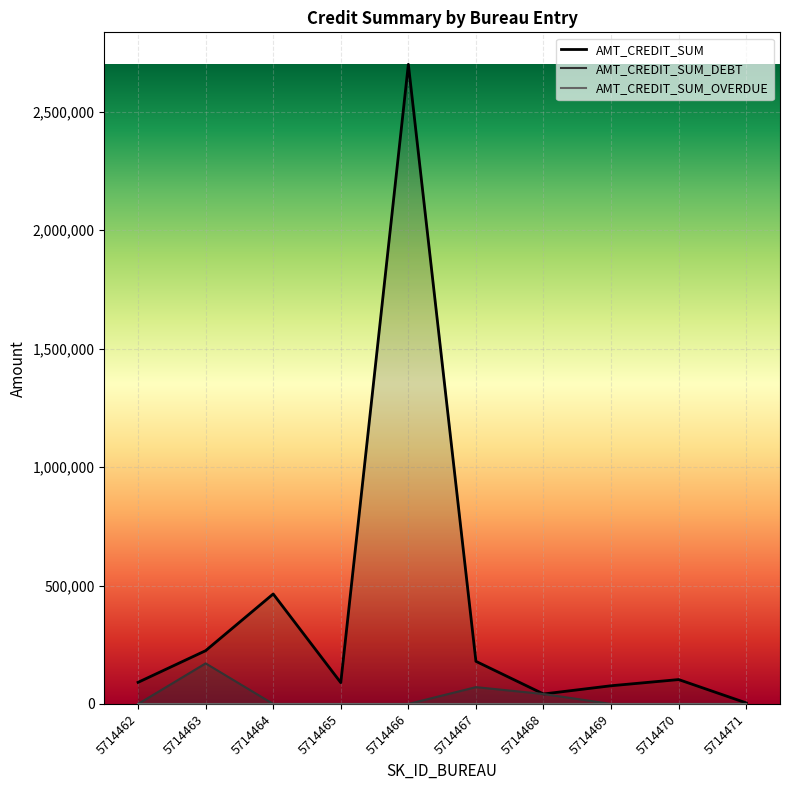

What is the approximate value of AMT_CREDIT_SUM_DEBT at 5714467?

71017.4